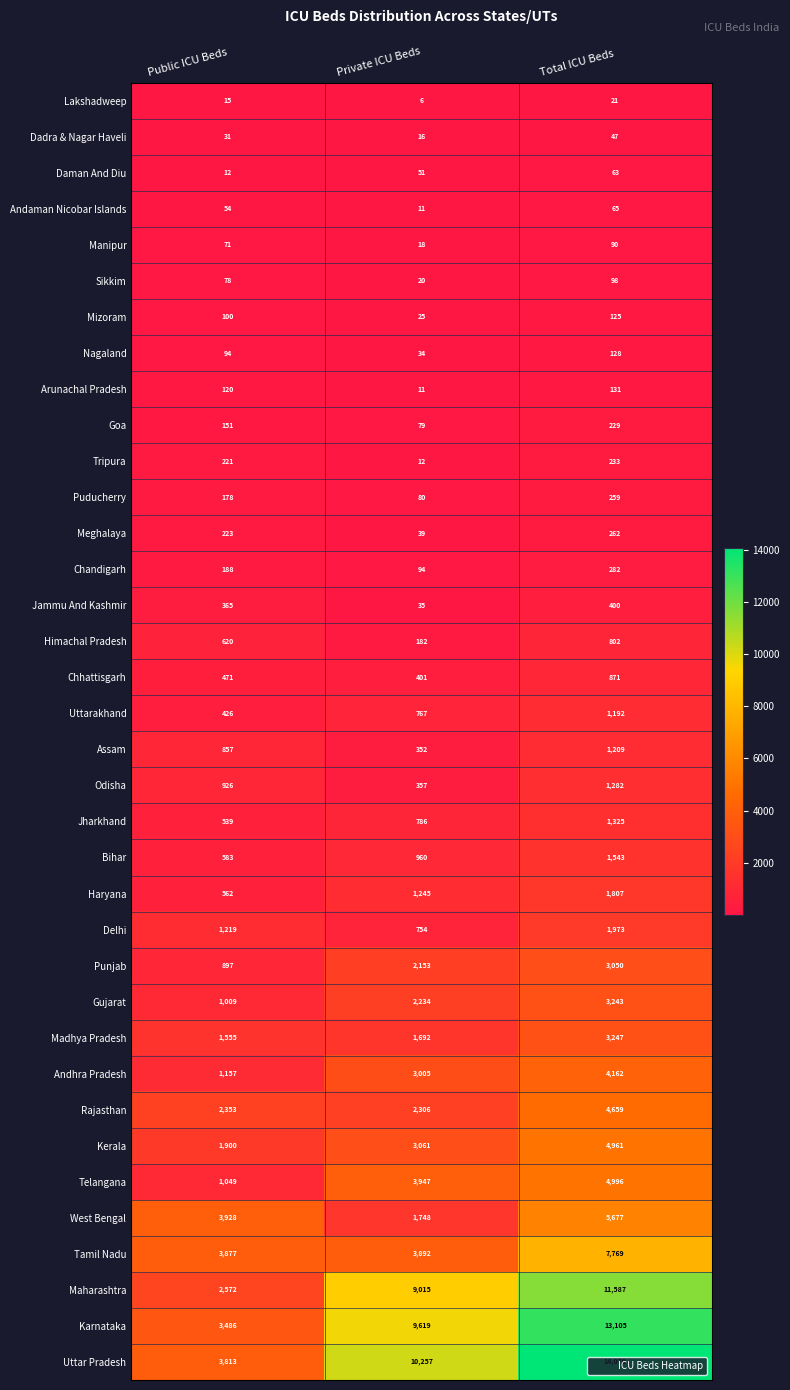

How many categories are shown in the chart?

3